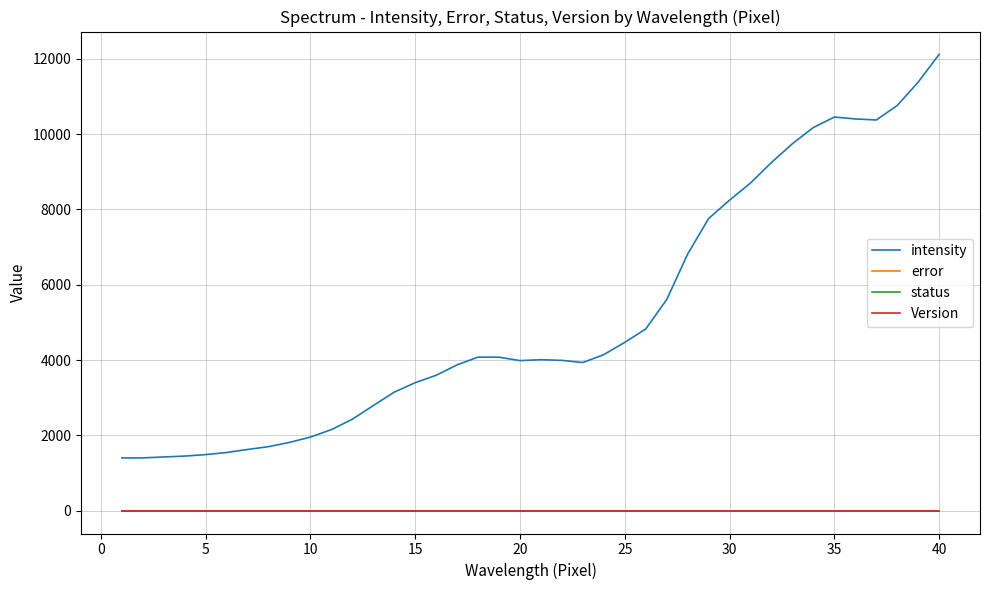

Which series has the largest range (max minus min)?

intensity